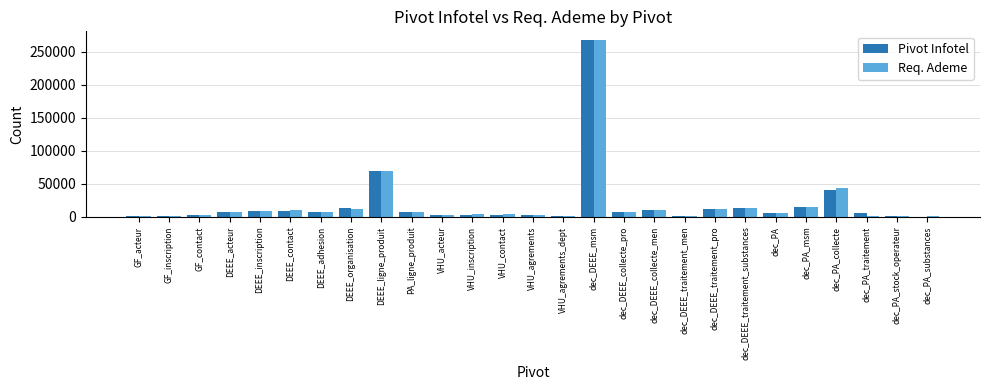

The Req. Ademe series shows 69562 at DEEE_ligne_produit. True or false?

True